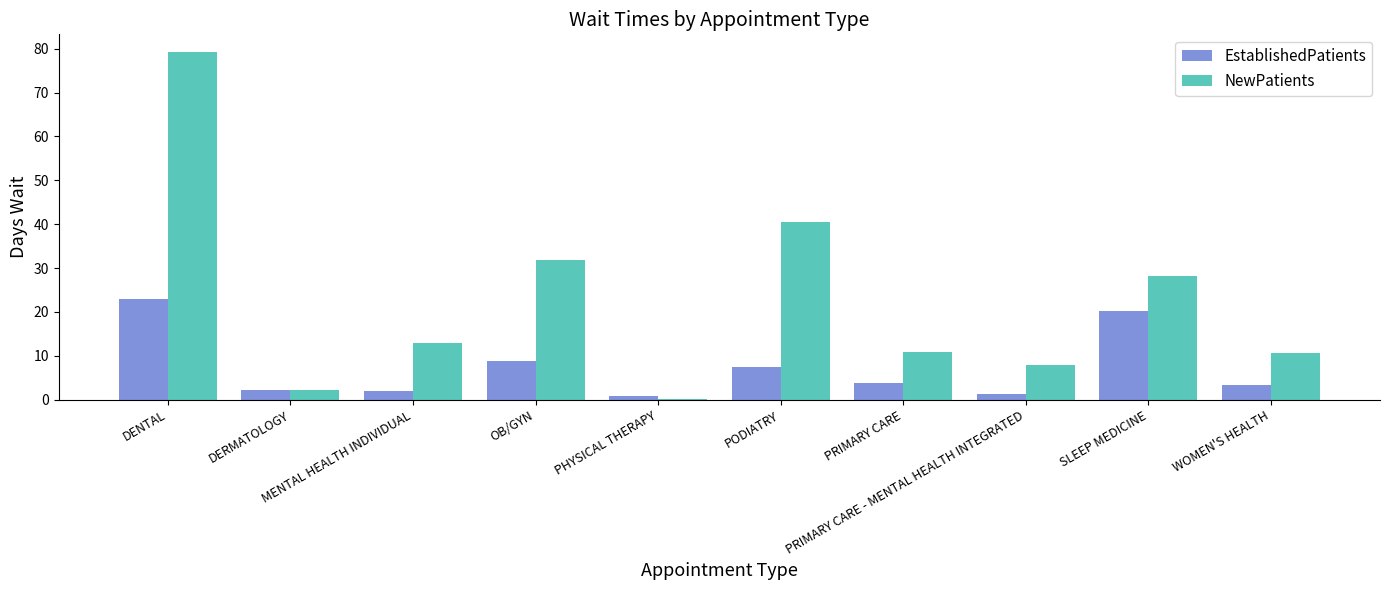

At which label does EstablishedPatients first exceed 3?

DENTAL